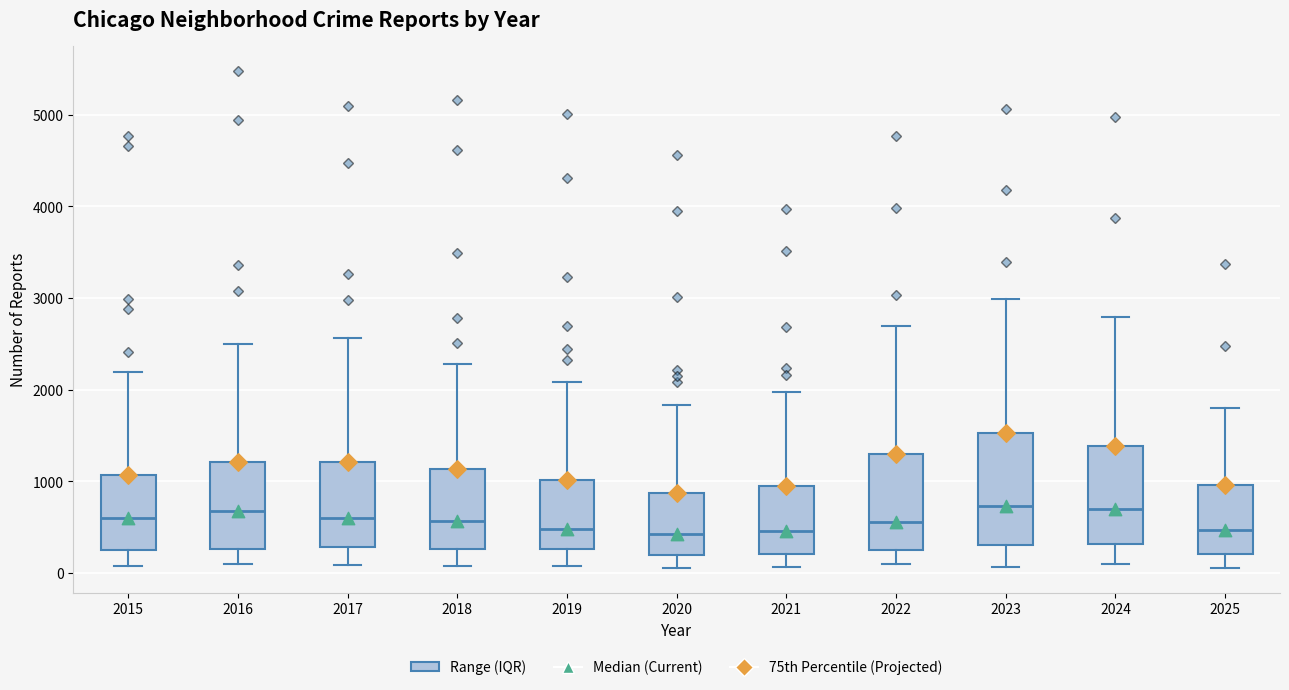

Which box is the tallest, from its lower edge to its upper edge?

2023